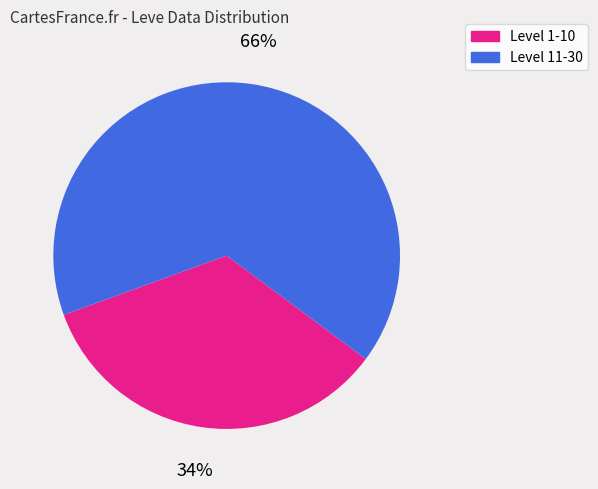

Is there any slice that represents more than half of the pie?

Yes